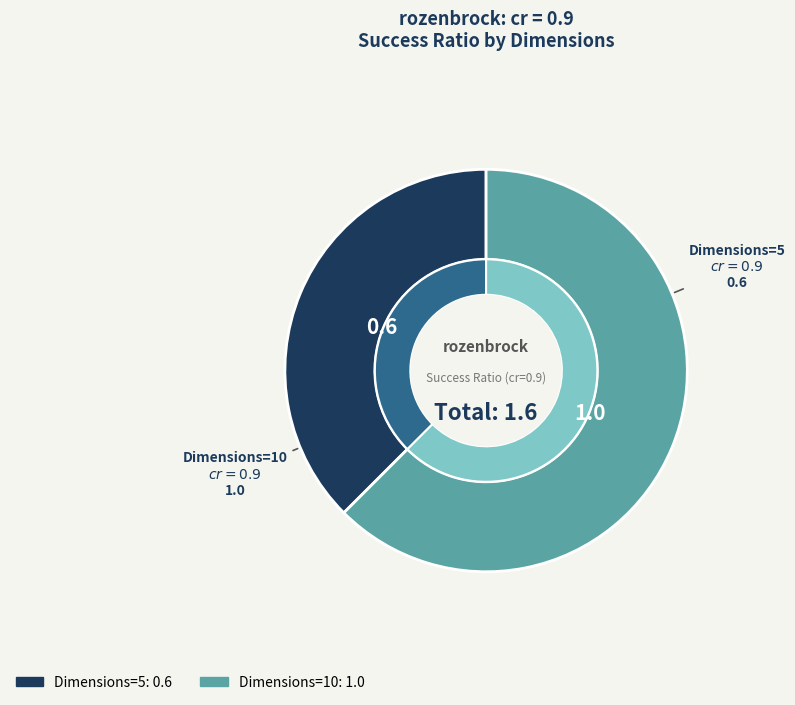

What is the change in value from Dimensions=5 to Dimensions=10?

+0.4